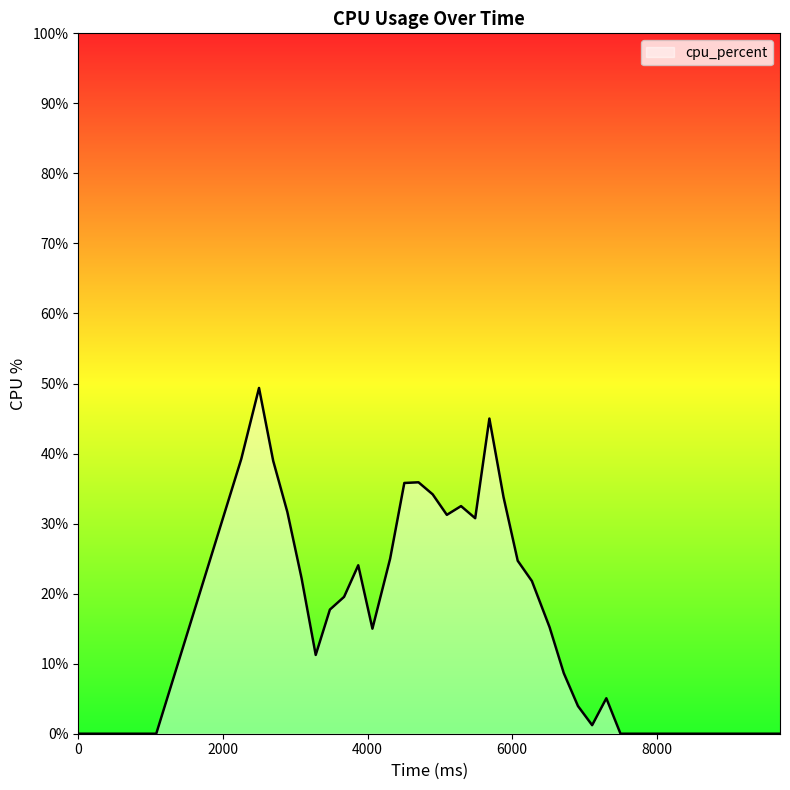

How many lines are shown in the chart?

1